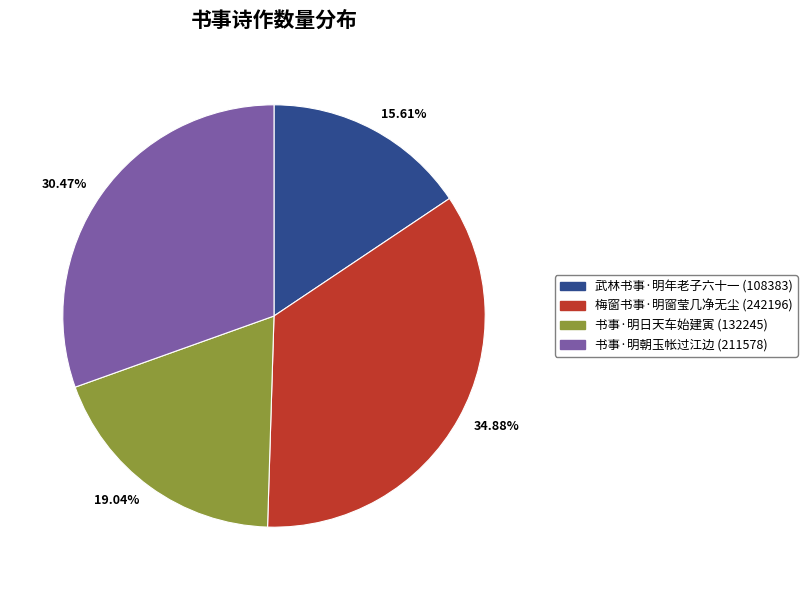

Approximately how many times larger is the value at 书事·明日天车始建寅 compared to 书事·明朝玉帐过江边?

0.6